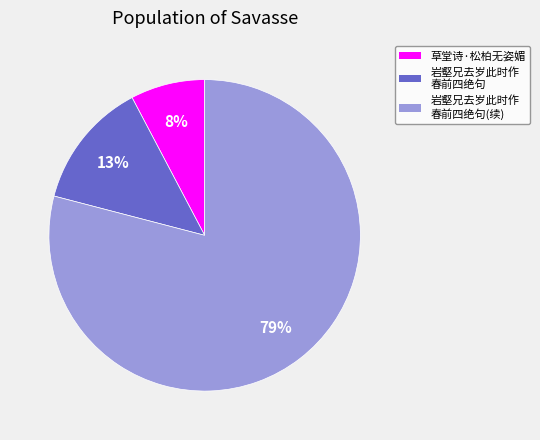

To the nearest percent, what is the difference between the largest and smallest slice percentages?

71%